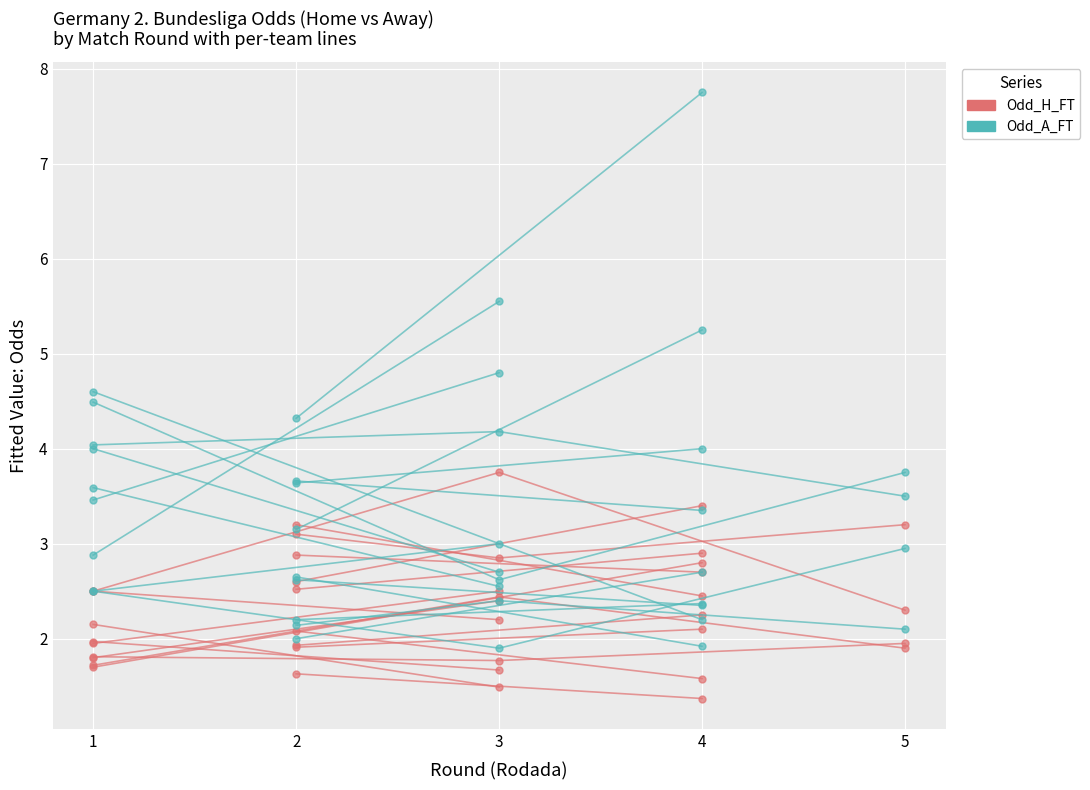

What is the total value across all series at 1?

5.0